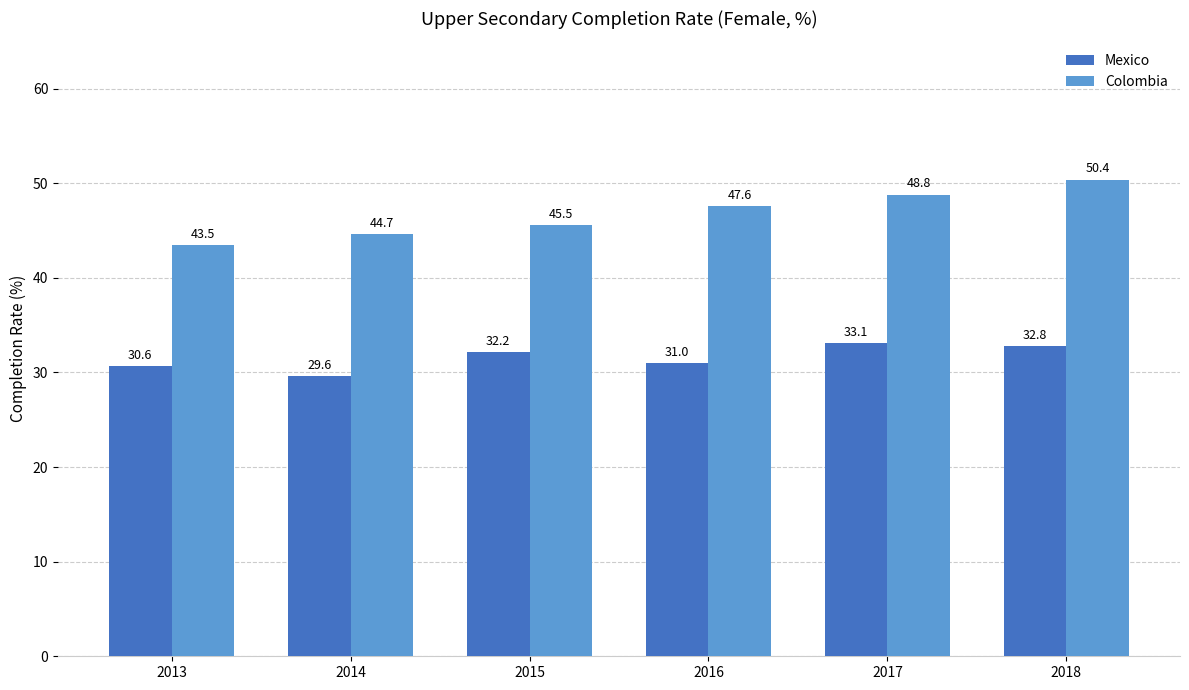

The Mexico series shows 30.6 at 2013. True or false?

True